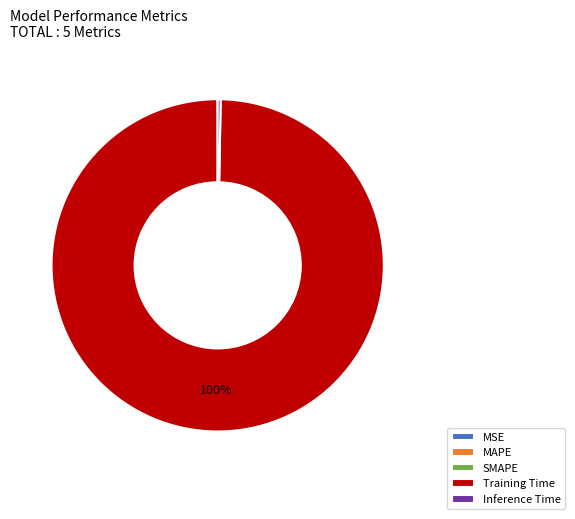

True or false: Training Time accounts for 89% of the total.

False